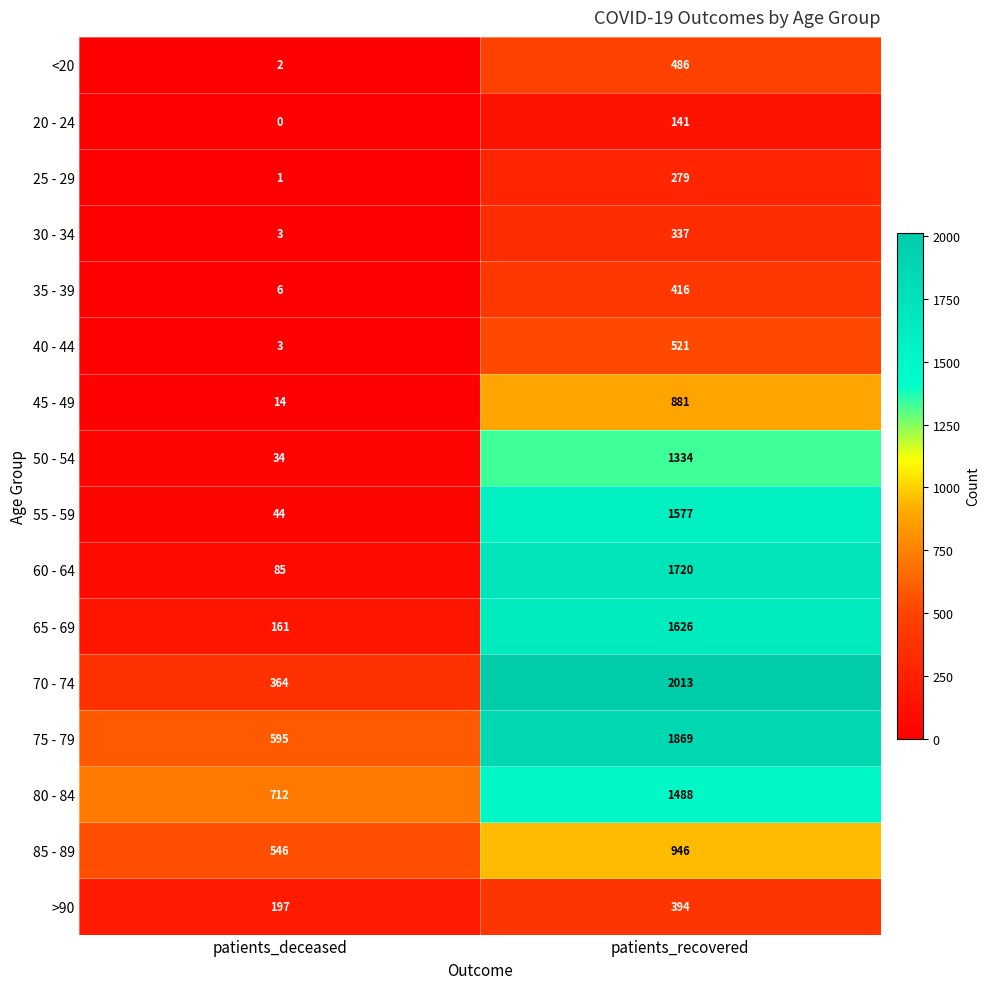

What is the greatest value displayed?

2013